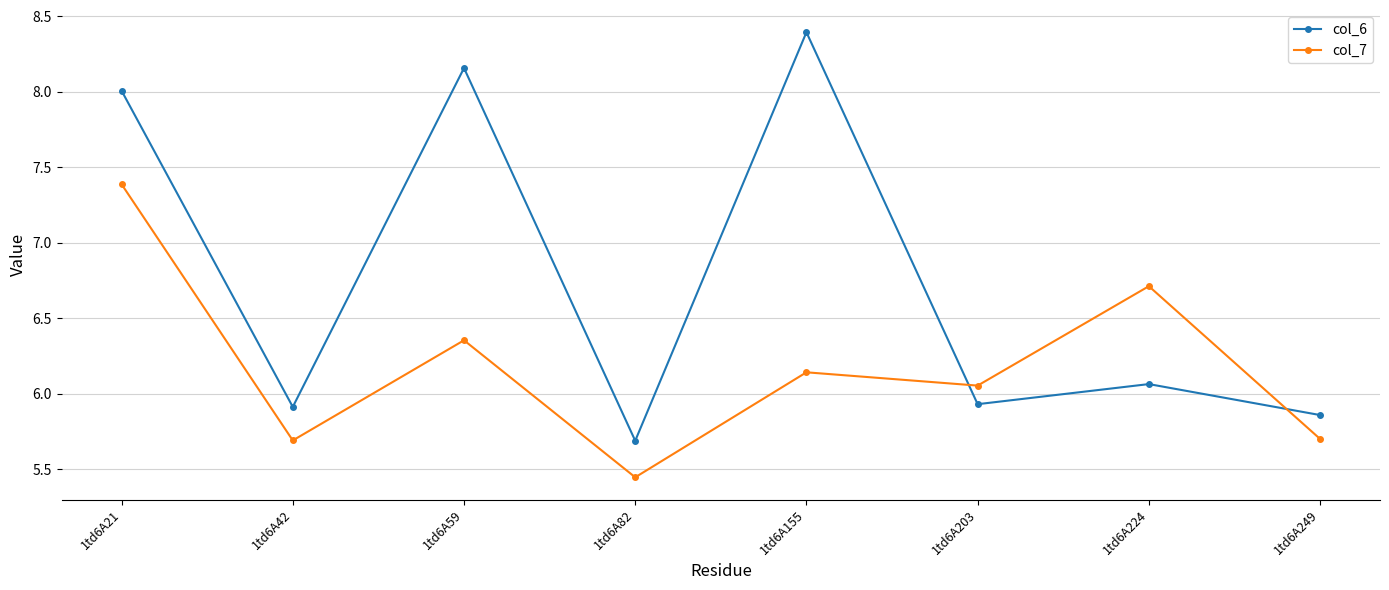

Which series has the largest range (max minus min)?

col_6